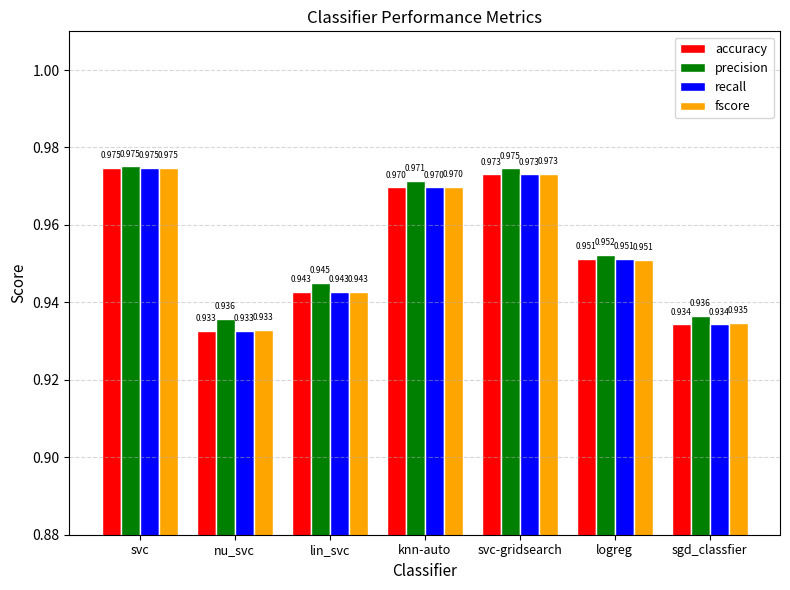

Where is recall nearest to the value 0?

nu_svc